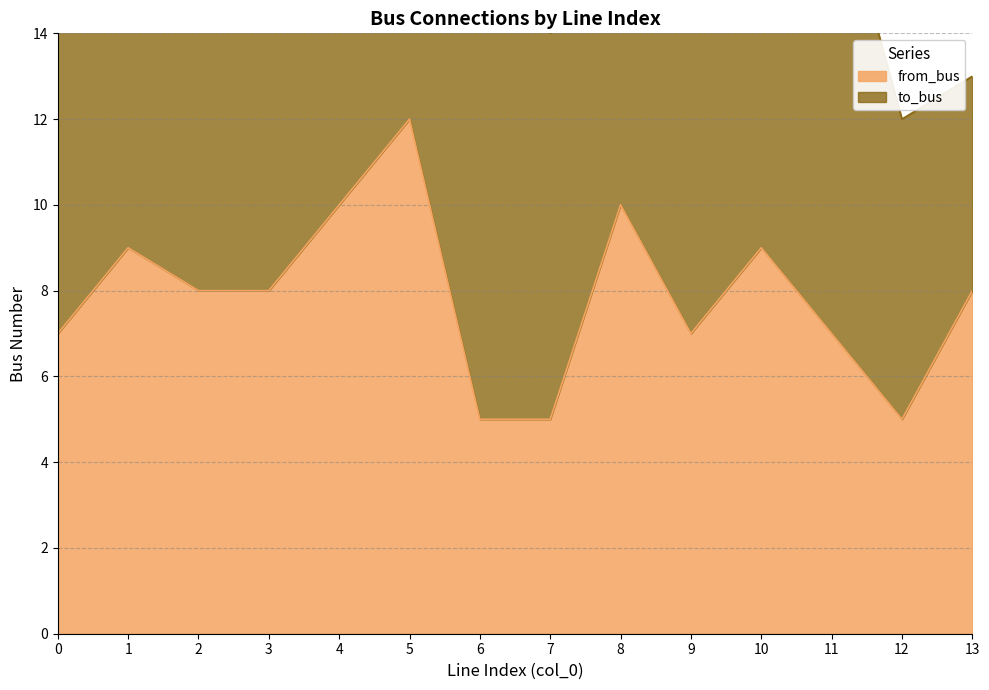

What is the maximum value shown in the chart?

12